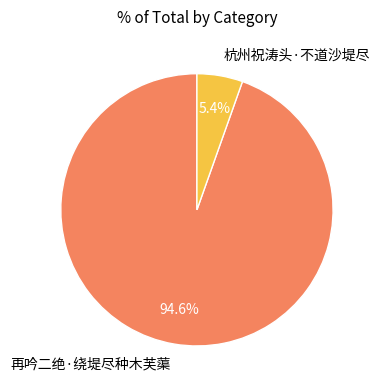

What percentage is NOT represented by 杭州祝涛头·不道沙堤尽?

94.6%